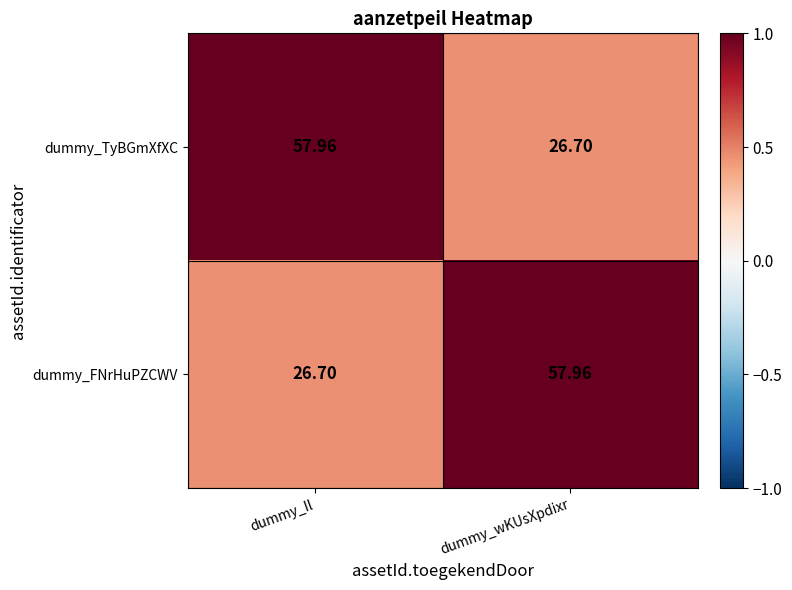

What is the spread (max minus min) of values at dummy_wKUsXpdixr?

31.3